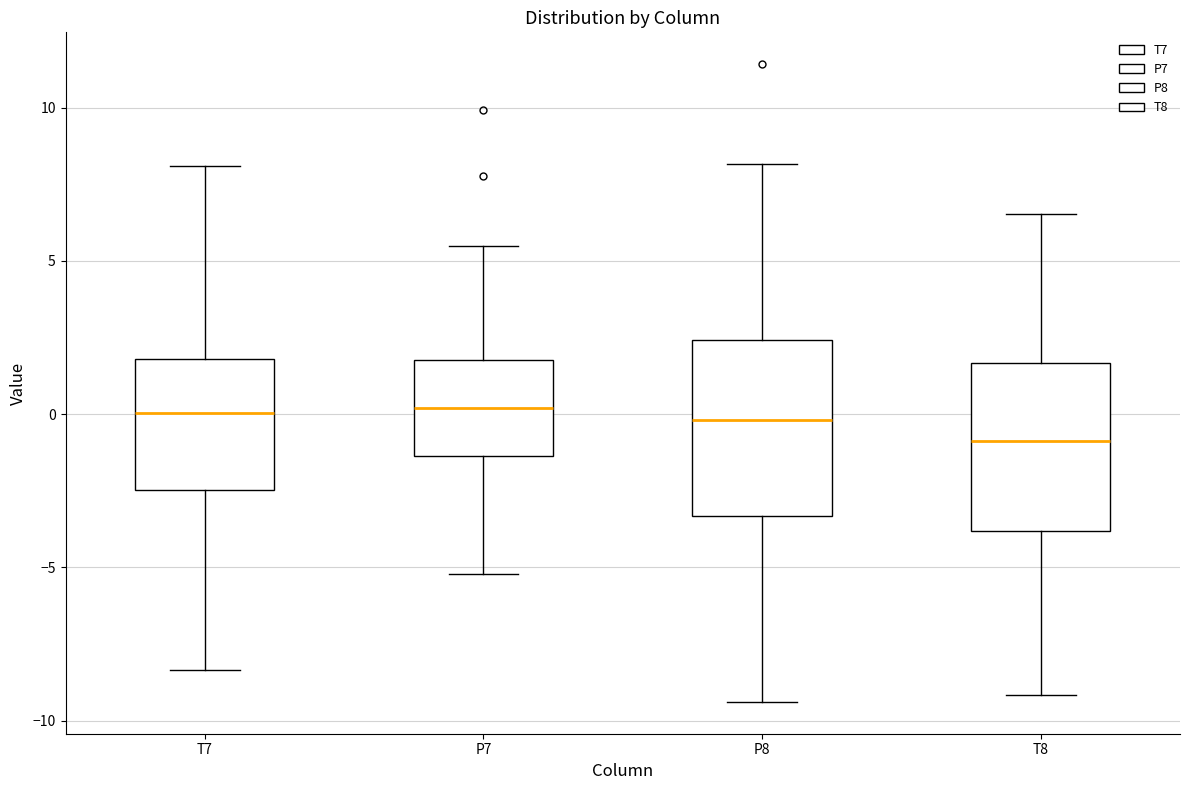

Reading left to right, read every box against the y-axis: the position of its median line, the range the box covers, and the ends of its whiskers. The values are not printed on the chart, so give them approximately, as read against the axis.

T7: median 0.0, box -2.5 to 2.0, whiskers -8.5 to 8.0
P7: median 0.0, box -1.5 to 2.0, whiskers -5.0 to 5.5
P8: median 0.0, box -3.5 to 2.5, whiskers -9.5 to 8.0
T8: median -1.0, box -4.0 to 1.5, whiskers -9.0 to 6.5